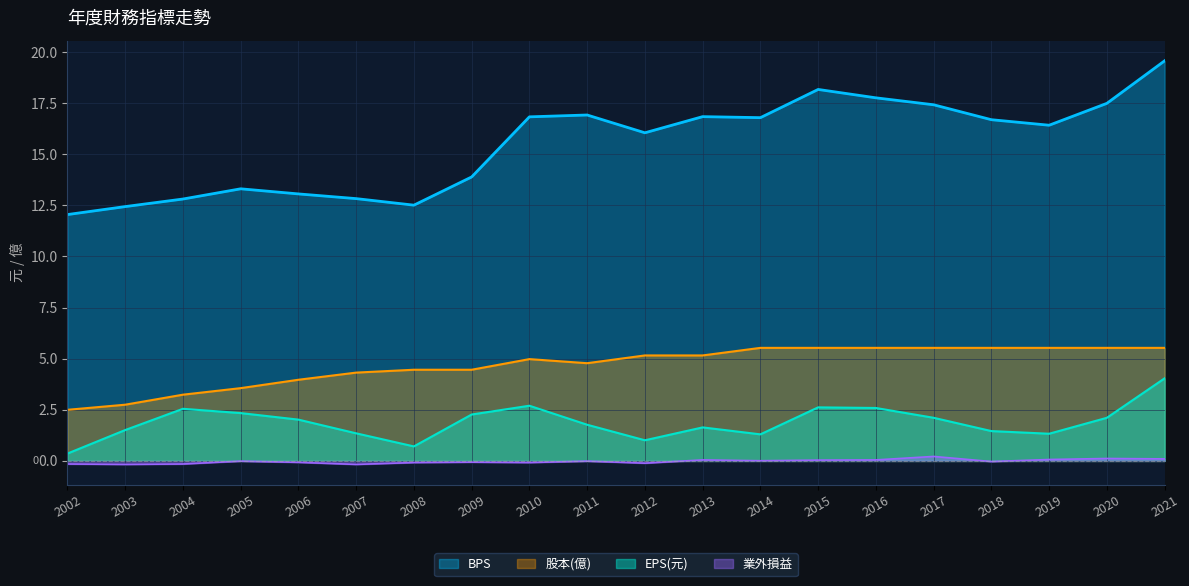

What is the difference between the maximum and minimum values in the 業外損益 series?

0.4